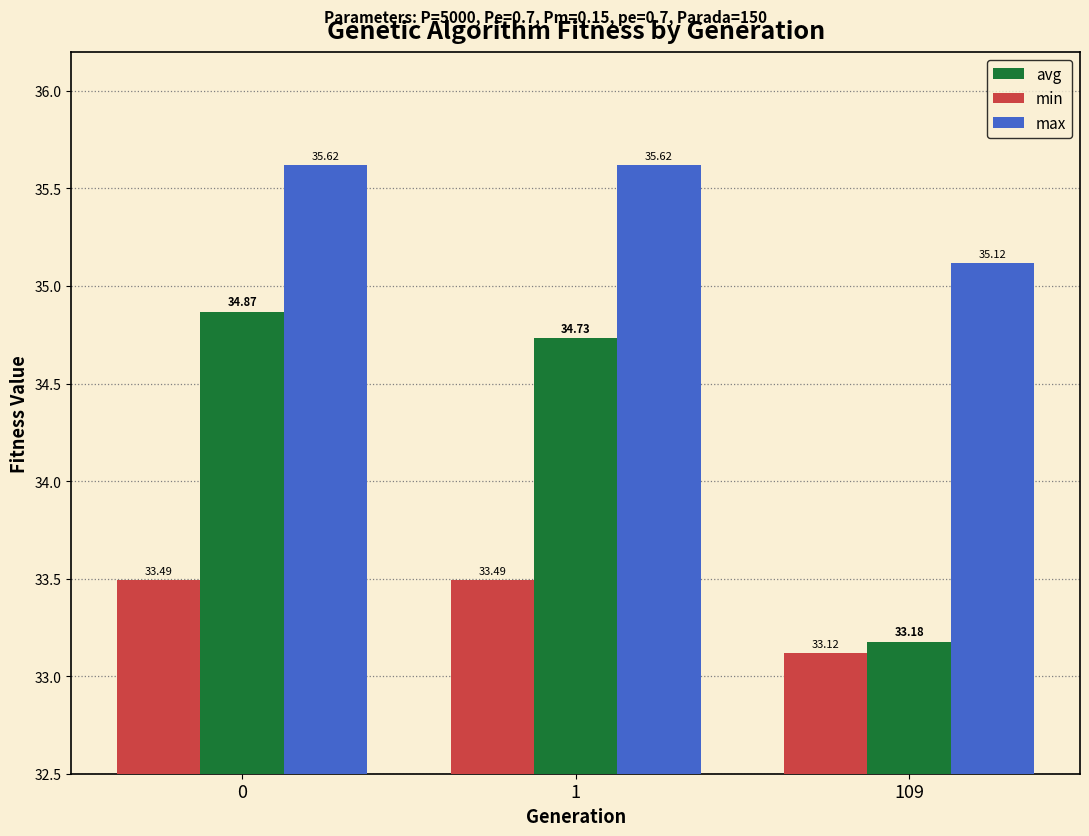

What is the approximate value of avg at 109?

33.2